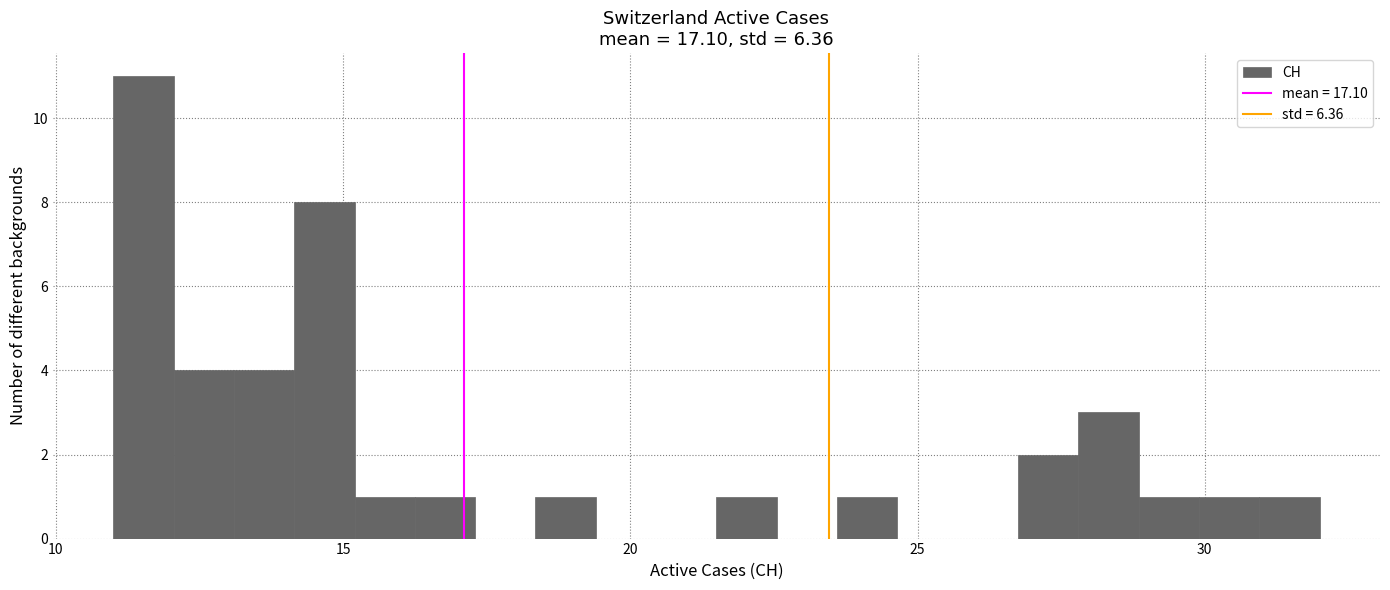

Read against the x-axis, roughly where is the centre of the tallest bar?

11.5